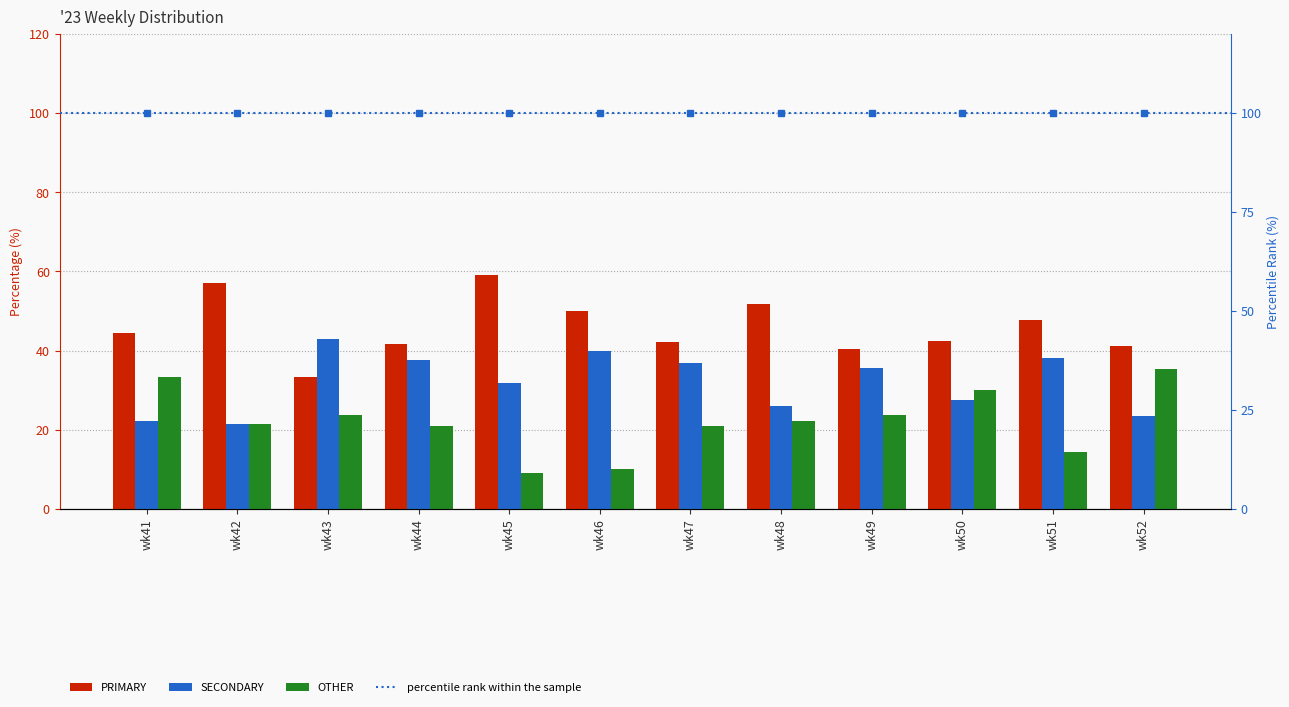

Is it true that PRIMARY equals 59.1 at wk45?

True